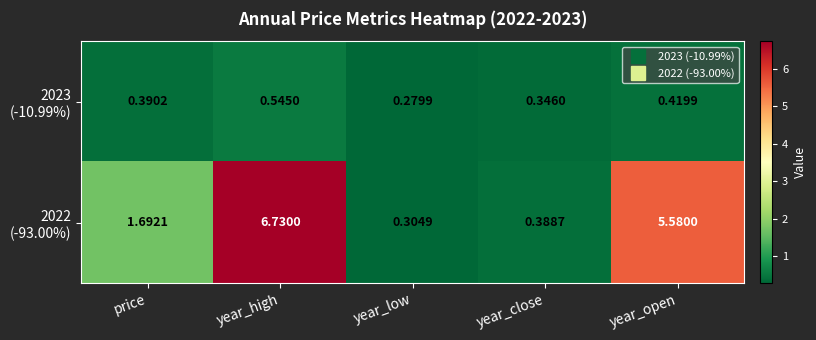

At which category is the sum across all series the highest?

year_high